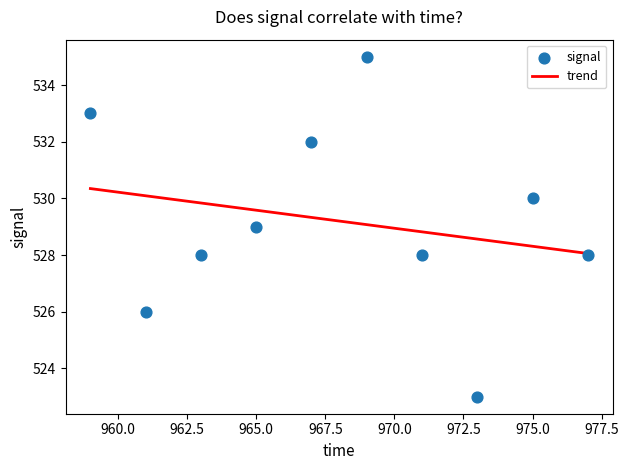

What is the average Y value?

529